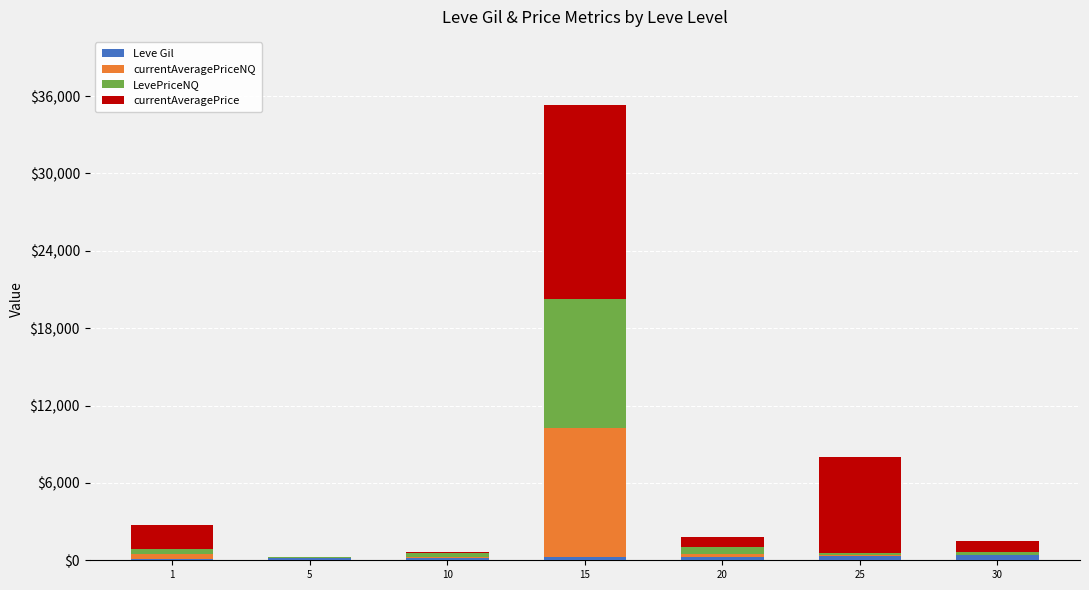

At which category is the sum across all series the highest?

15